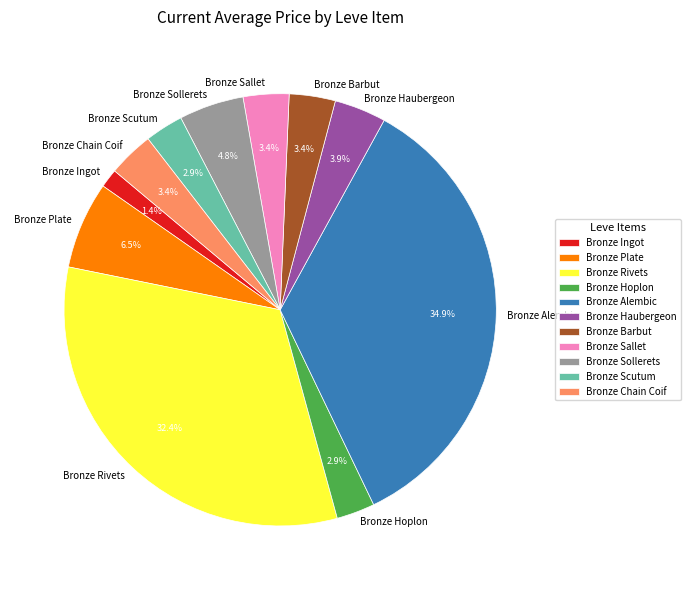

What percentage is NOT represented by Bronze Barbut?

96.6%